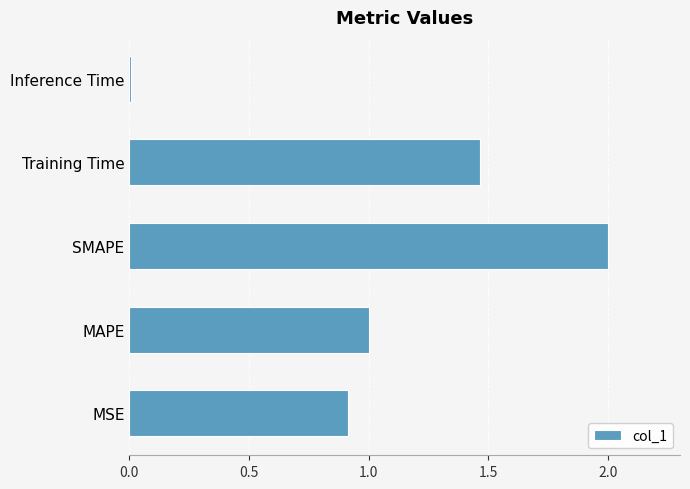

At which label is the value closest to 1?

MAPE